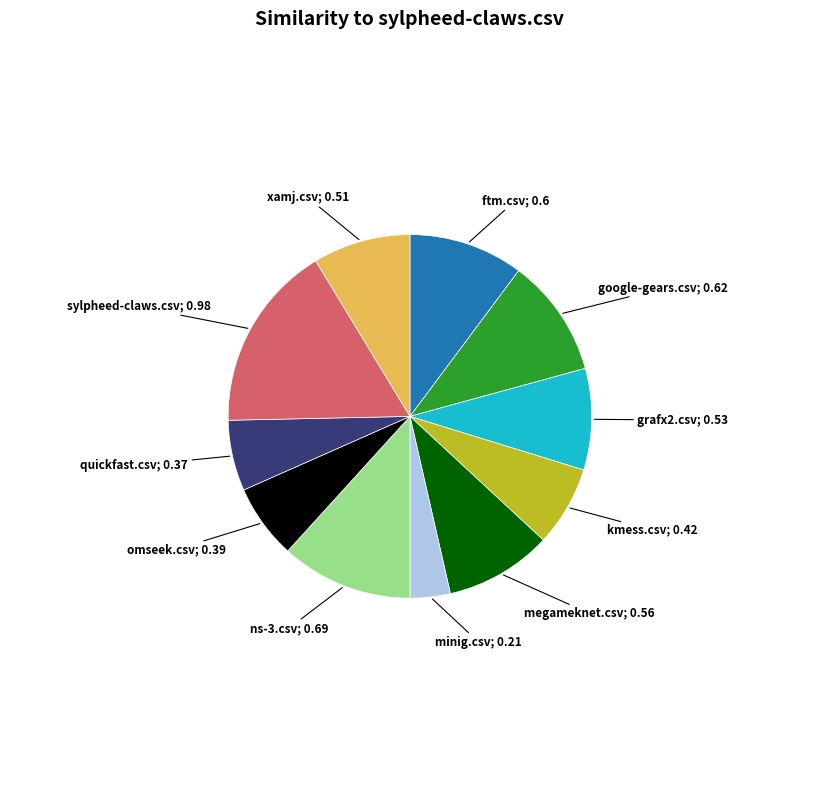

Is there any slice that represents more than half of the pie?

No